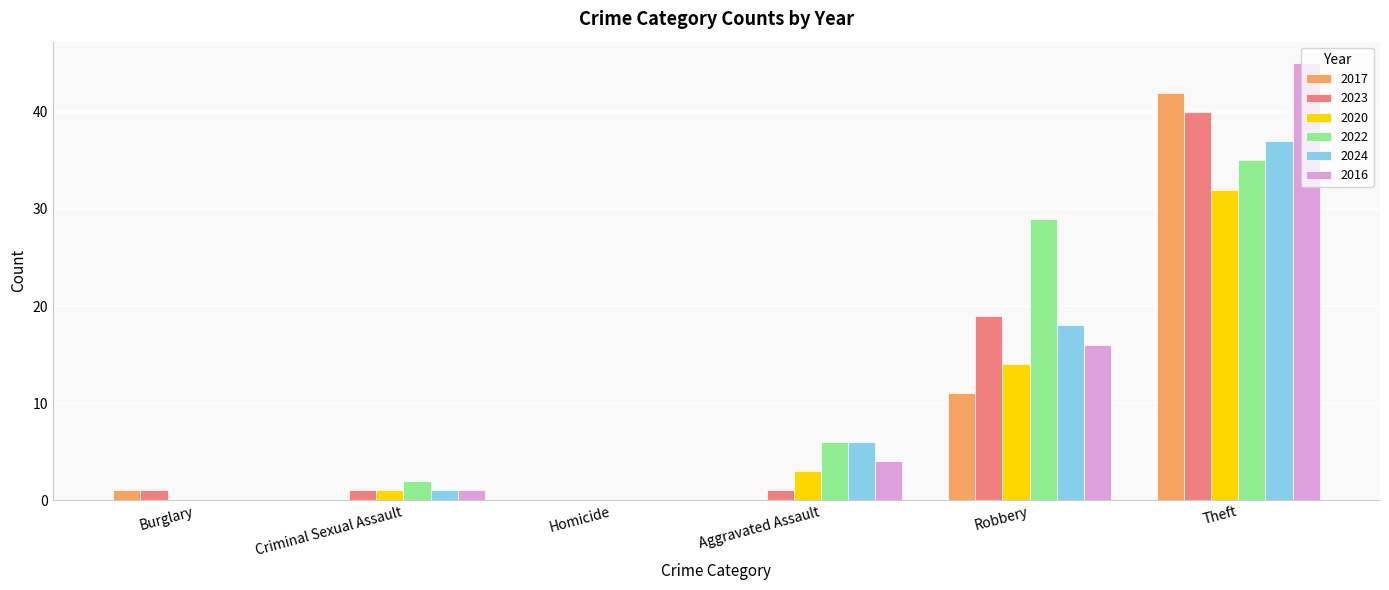

Between Robbery and Theft, which series saw the biggest shift?

2017